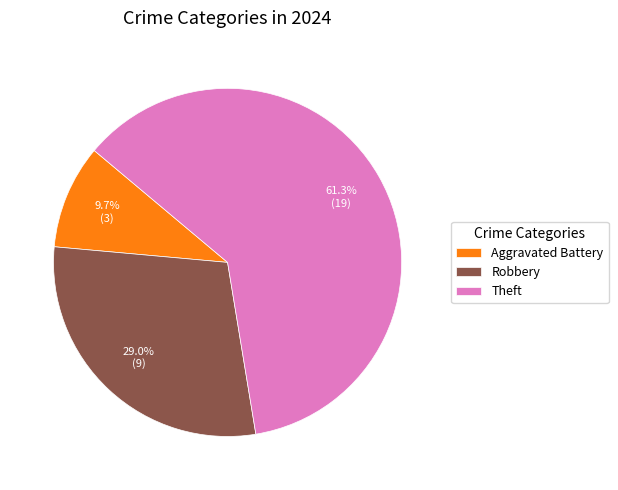

Rank the categories by value from lowest to highest.

Aggravated Battery, Robbery, Theft